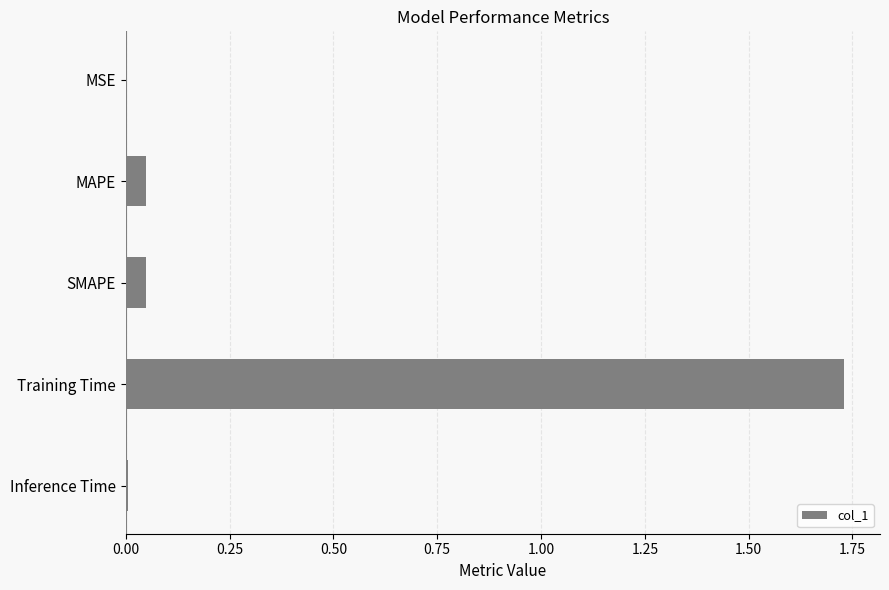

What is the change in value from MAPE to Training Time?

+1.7